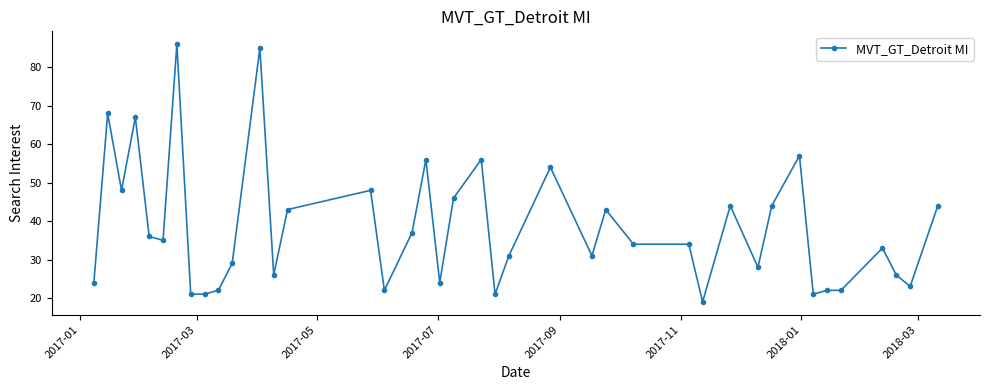

Reading left to right, transcribe all the data shown in this chart.

24	68	48	67	36	35	86	21	21	22	29	85	26	43	48	22	37	56	24	46	56	21	31	54	31	43	34	34	19	44	28	44	57	21	22	22	33	26	23	44